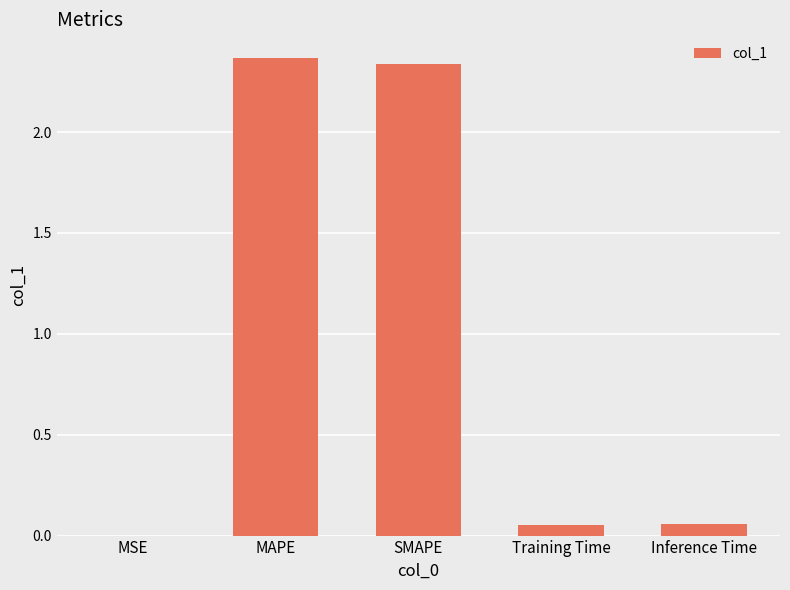

What is the change in value from MSE to SMAPE?

+2.3